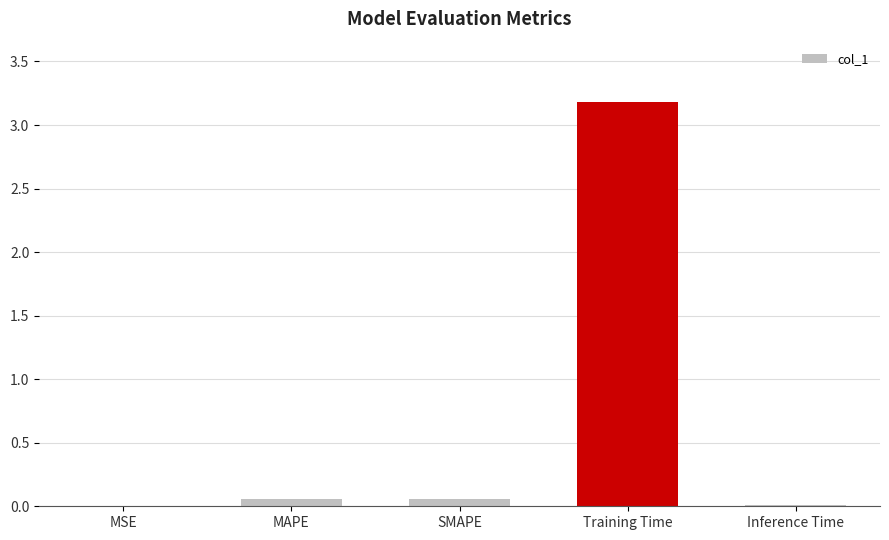

What is the greatest value displayed?

3.2